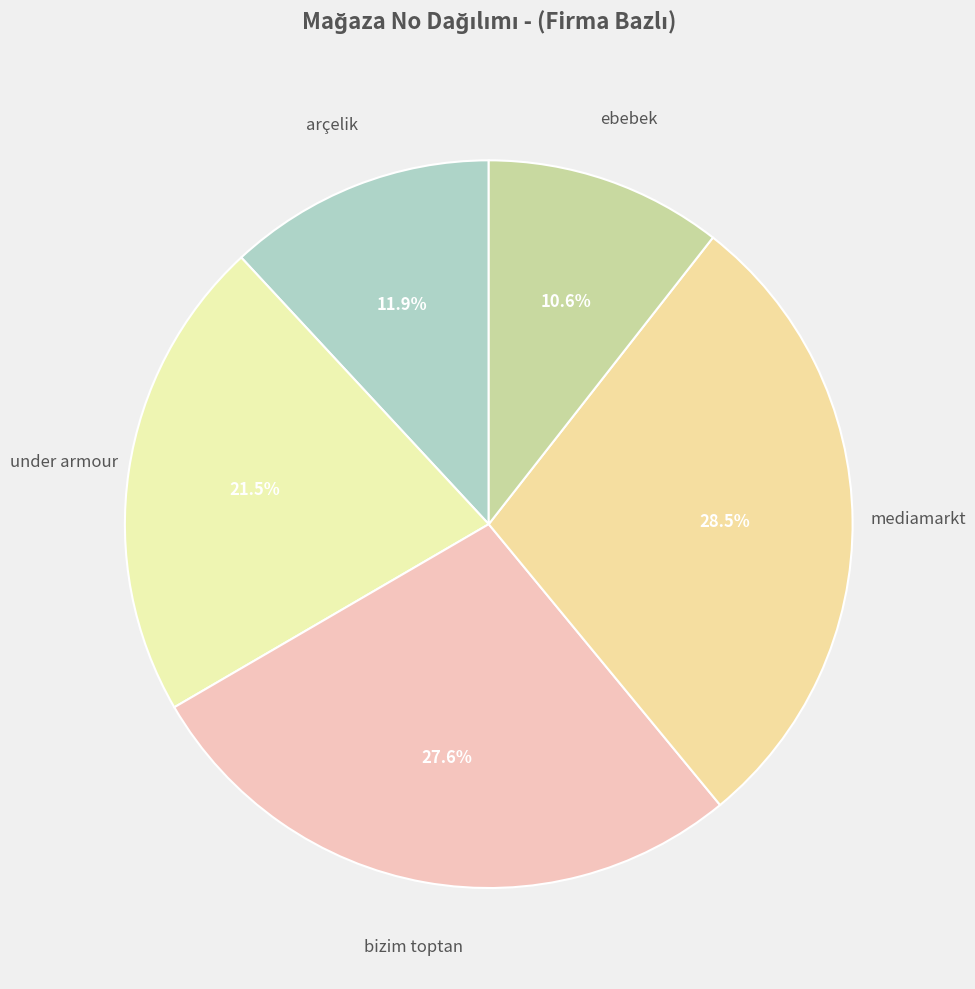

Which category has the smallest portion of the pie?

ebebek